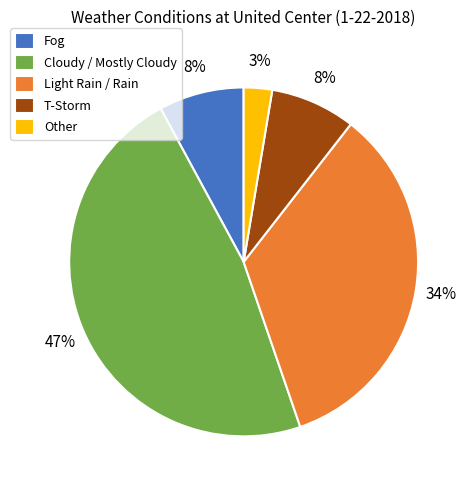

To the nearest percent, what percentage of the pie is Other?

3%